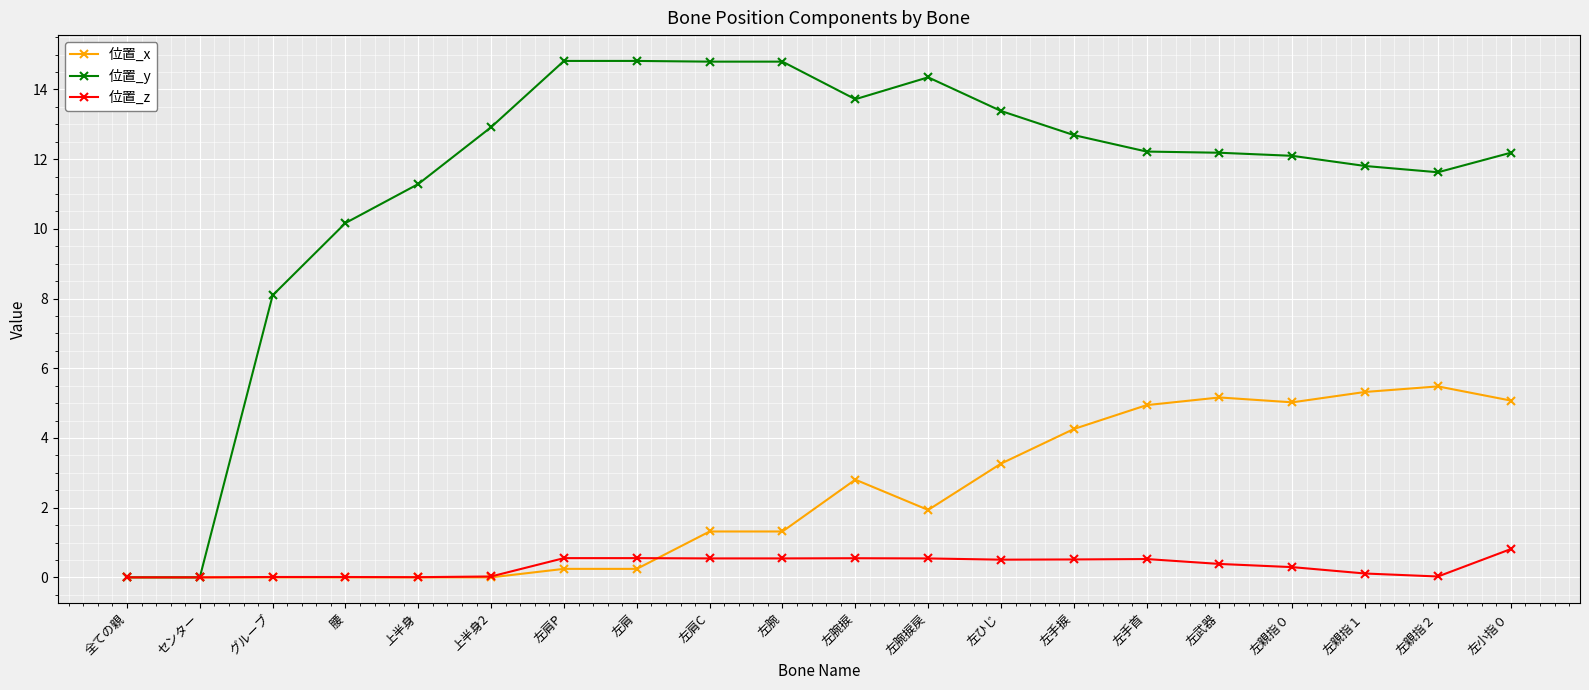

What is the sum of the 位置_z values at 左肩P and 左小指０?

1.4